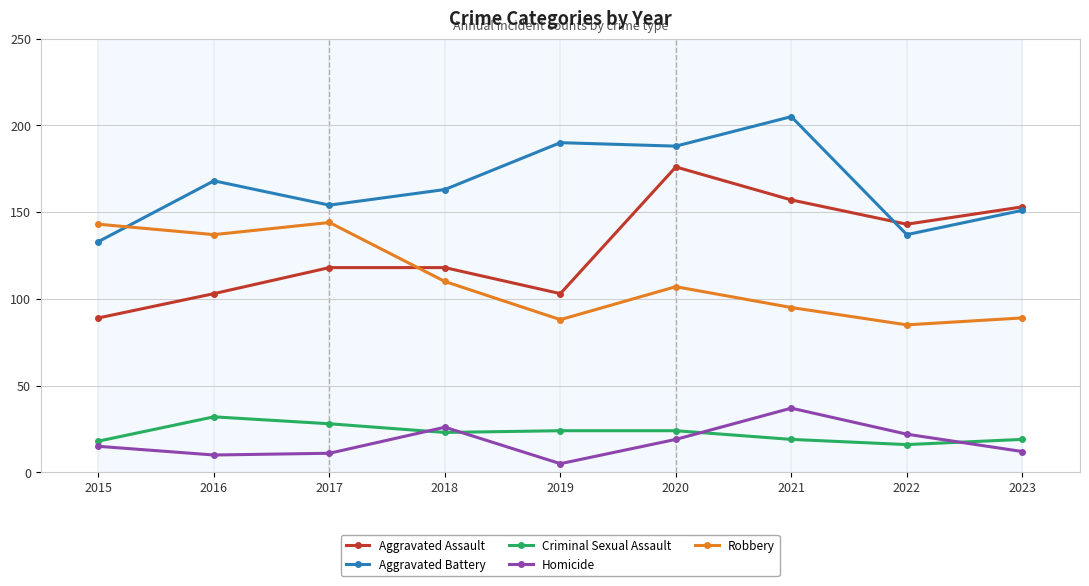

The value of Aggravated Assault at 2022 is 202. True or false?

False